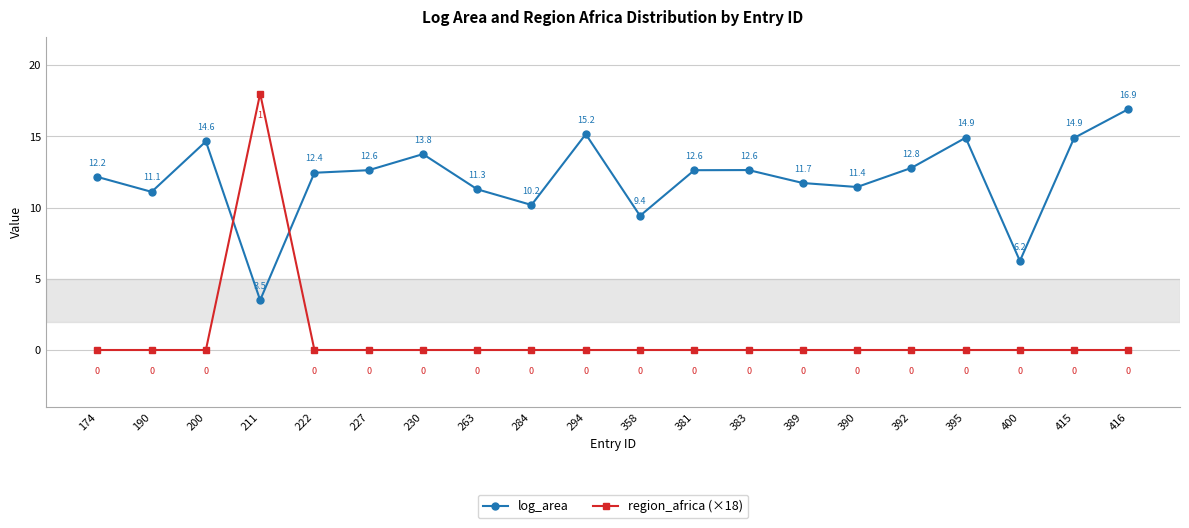

Where is the first local minimum for log_area?

190